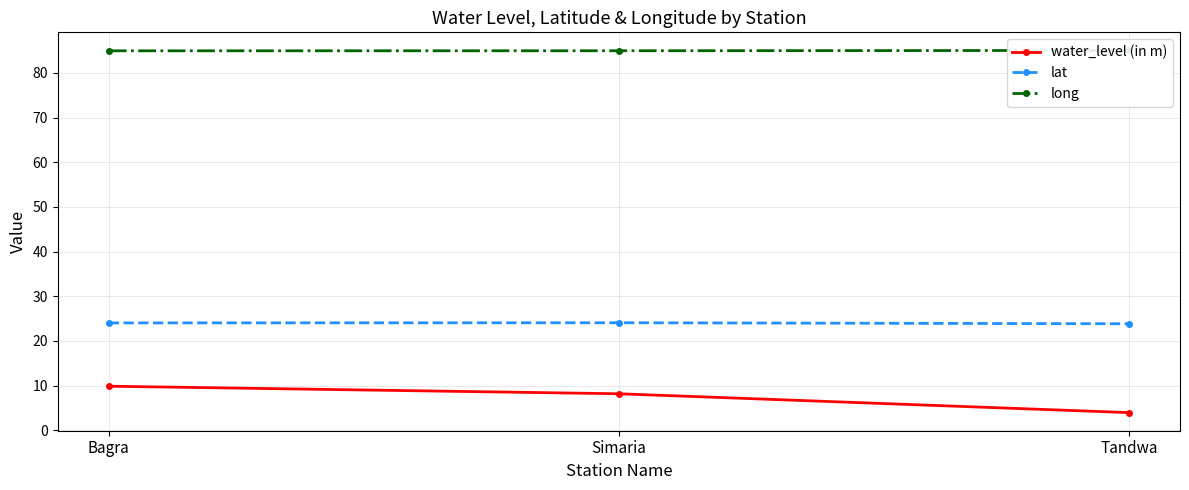

List the series in order of their peak value, highest first.

long, lat, water_level (in m)